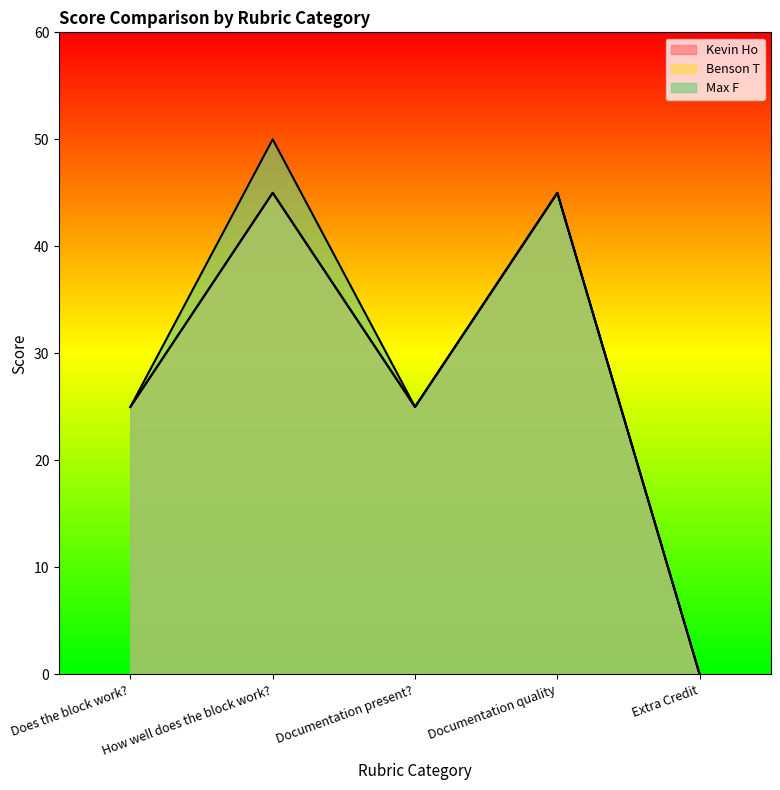

Rank the series by their maximum value, from highest to lowest.

Max F, Kevin Ho, Benson T